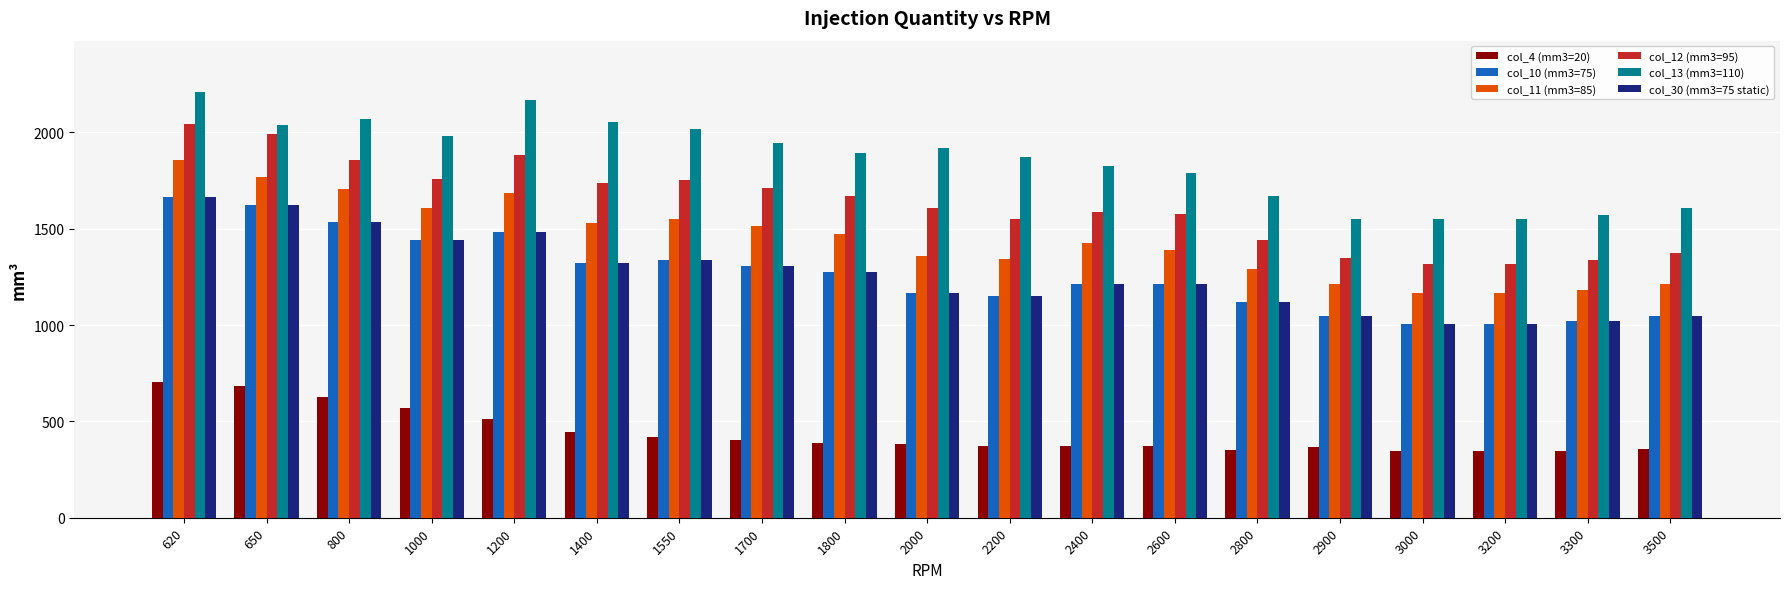

What is the spread (max minus min) of values at 2600?

1414.7